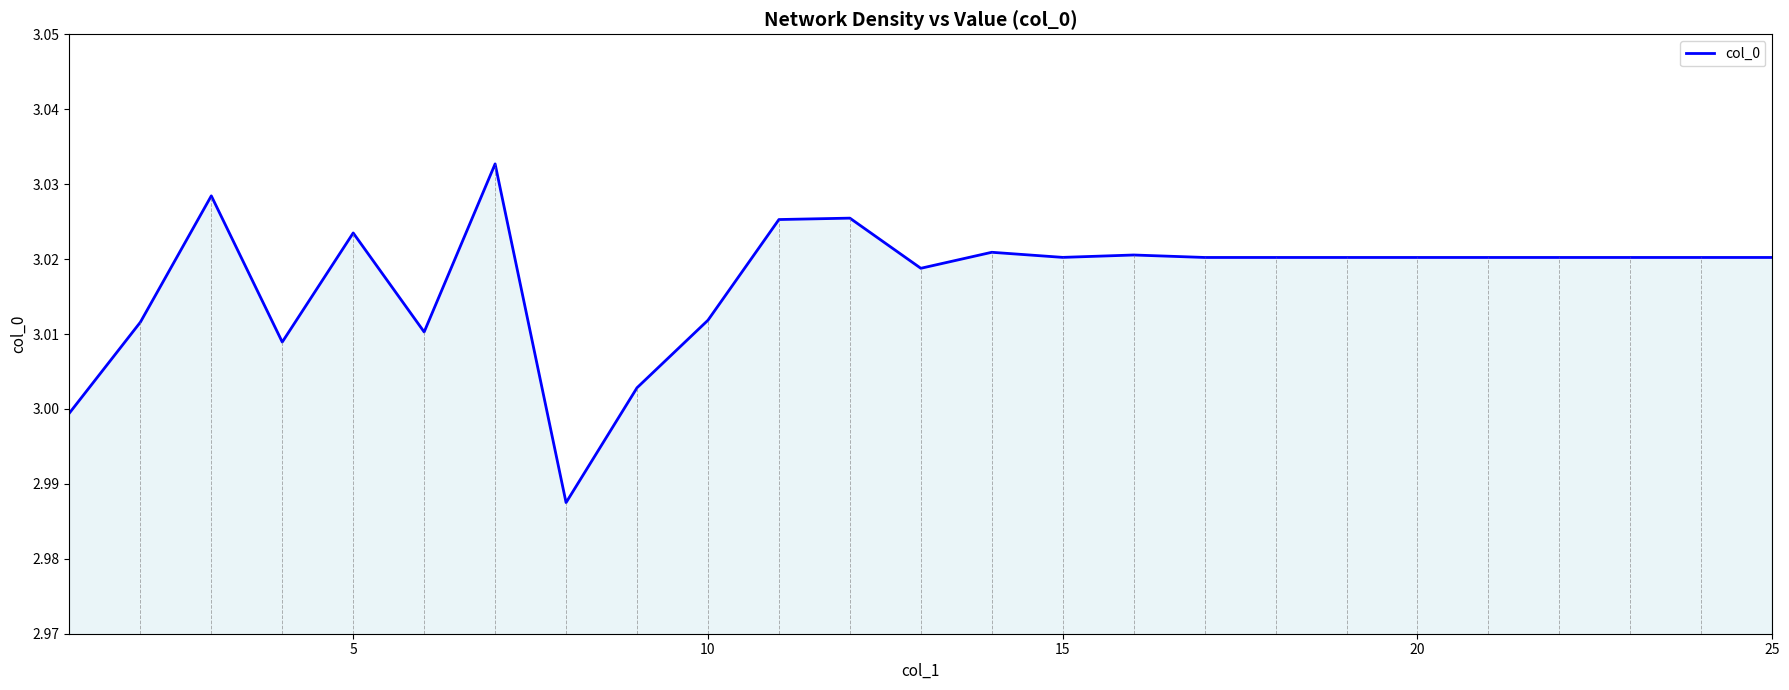

Is this an area chart (filled region under the line)?

Yes